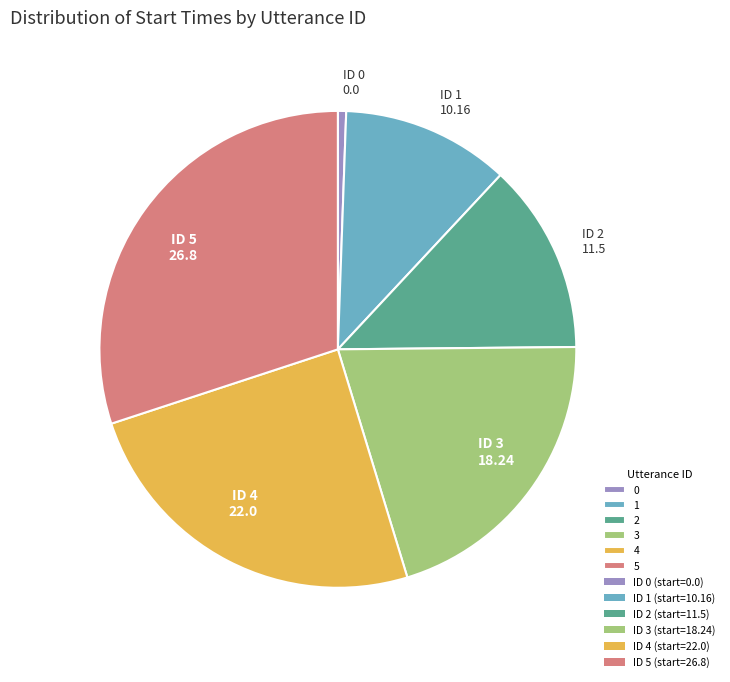

Does any single category account for the majority?

No